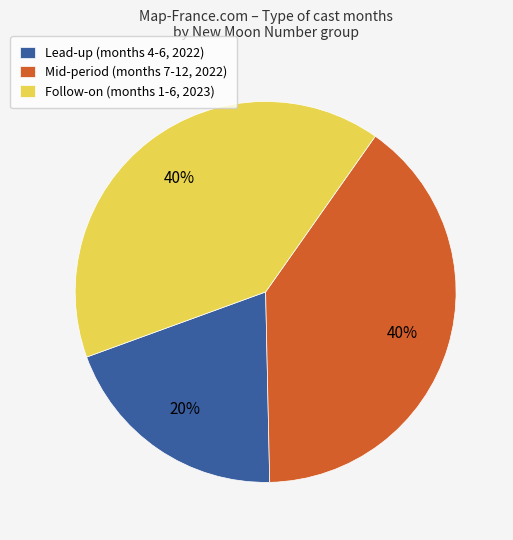

Do Mid-period (months 7-12, 2022) and Follow-on (months 1-6, 2023) together represent more than half of the pie?

Yes